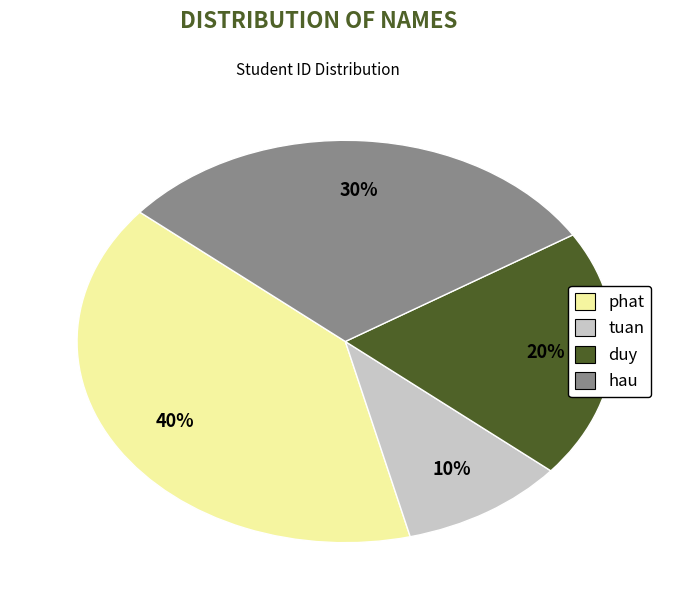

Between duy and tuan, which is larger?

duy